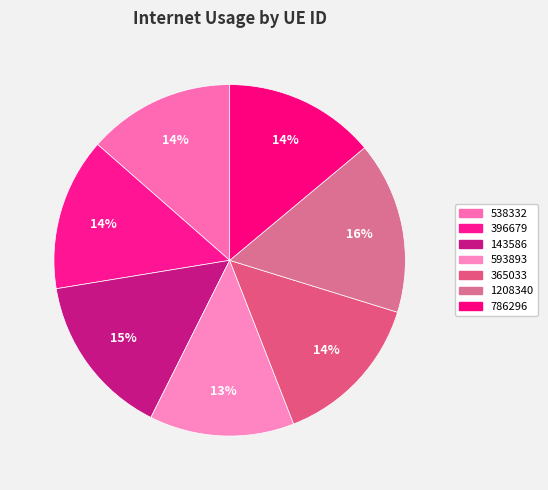

How many slices are in this pie chart?

7